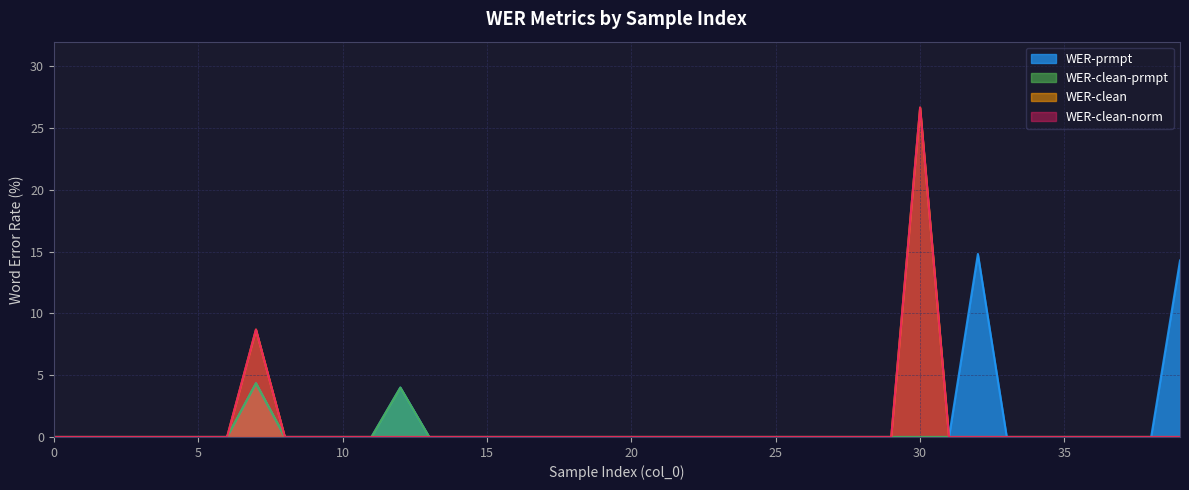

Which has a higher value, 18 or 33?

18